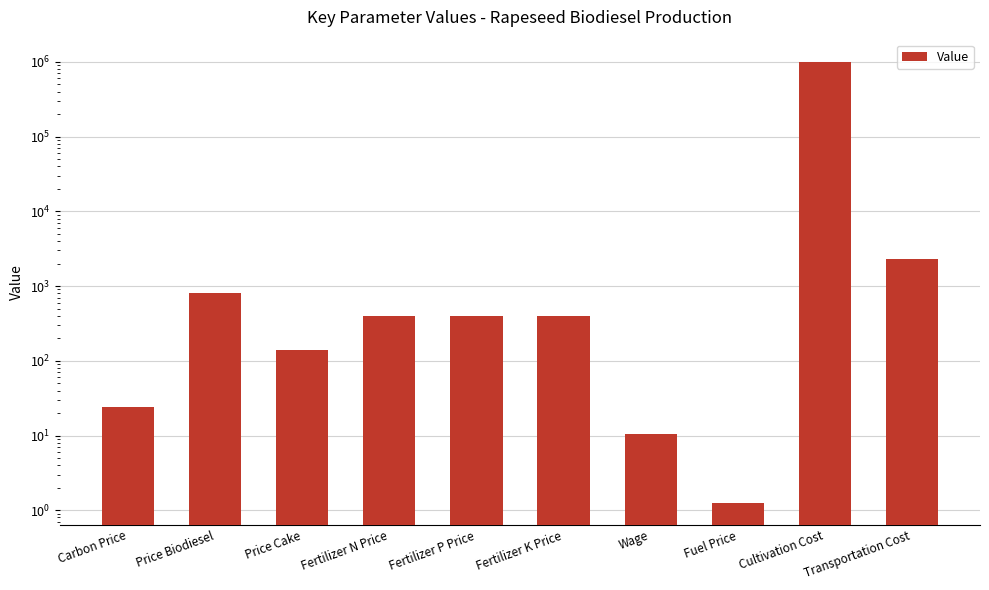

Are the bars grouped side by side (vs. stacked)?

No